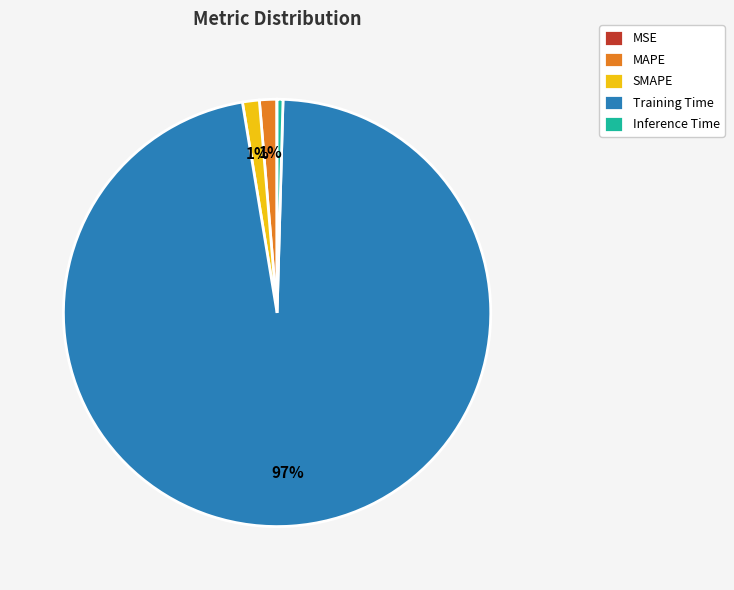

Does any single category account for the majority?

Yes